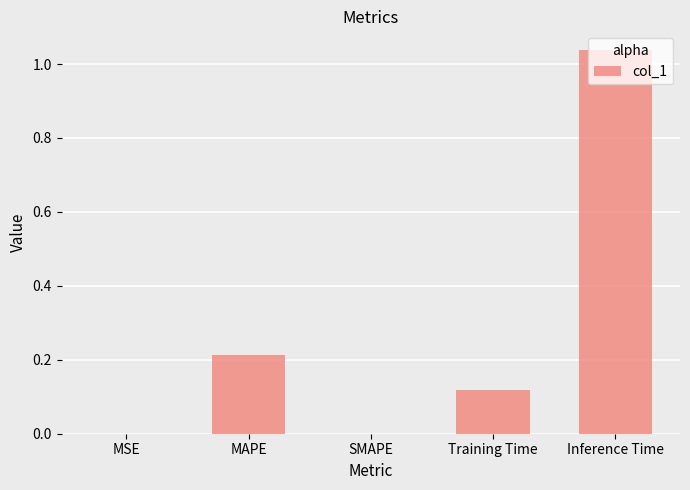

What is the sum of all values?

1.4